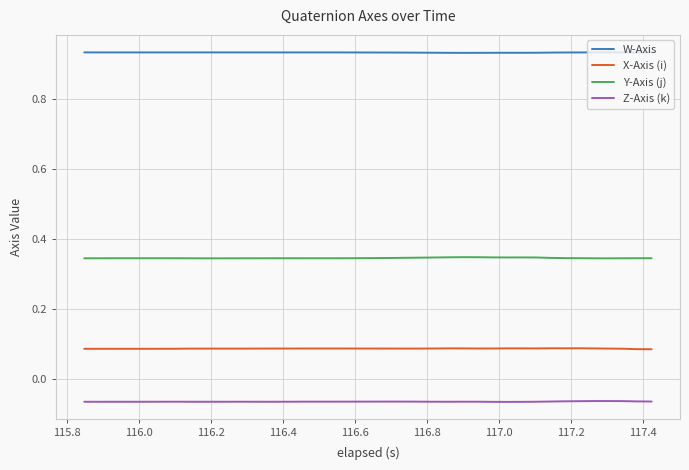

Which series has the largest total across all categories?

W-Axis